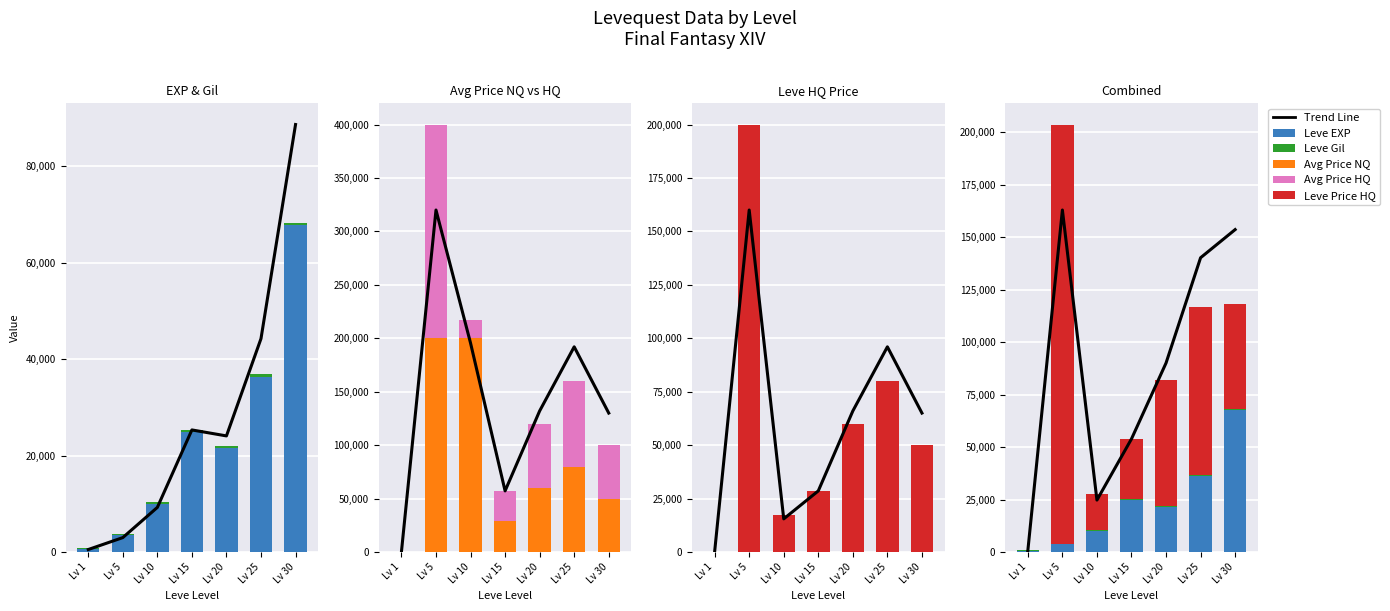

What are all the series names shown in the legend?

Trend Line, Leve EXP, Leve Gil, Avg Price NQ, Avg Price HQ, Leve Price HQ